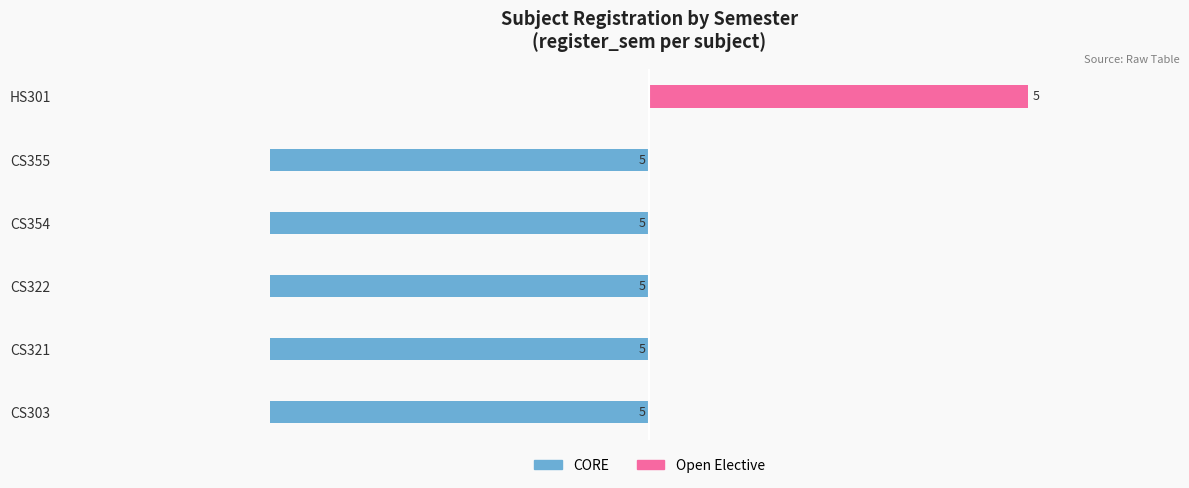

True or false: CORE has a value of -5 at CS303.

True